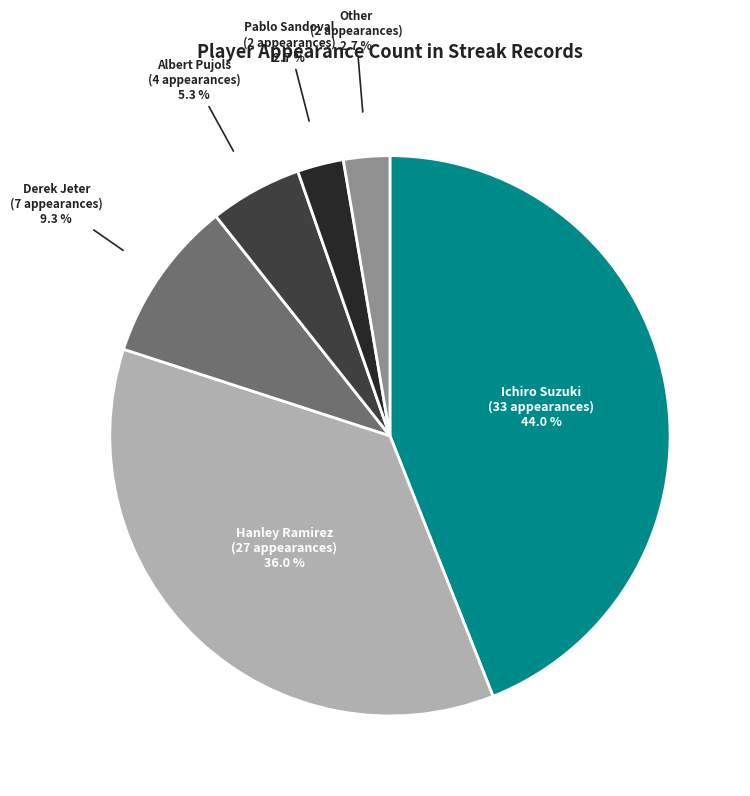

Which slice is the largest?

Ichiro Suzuki